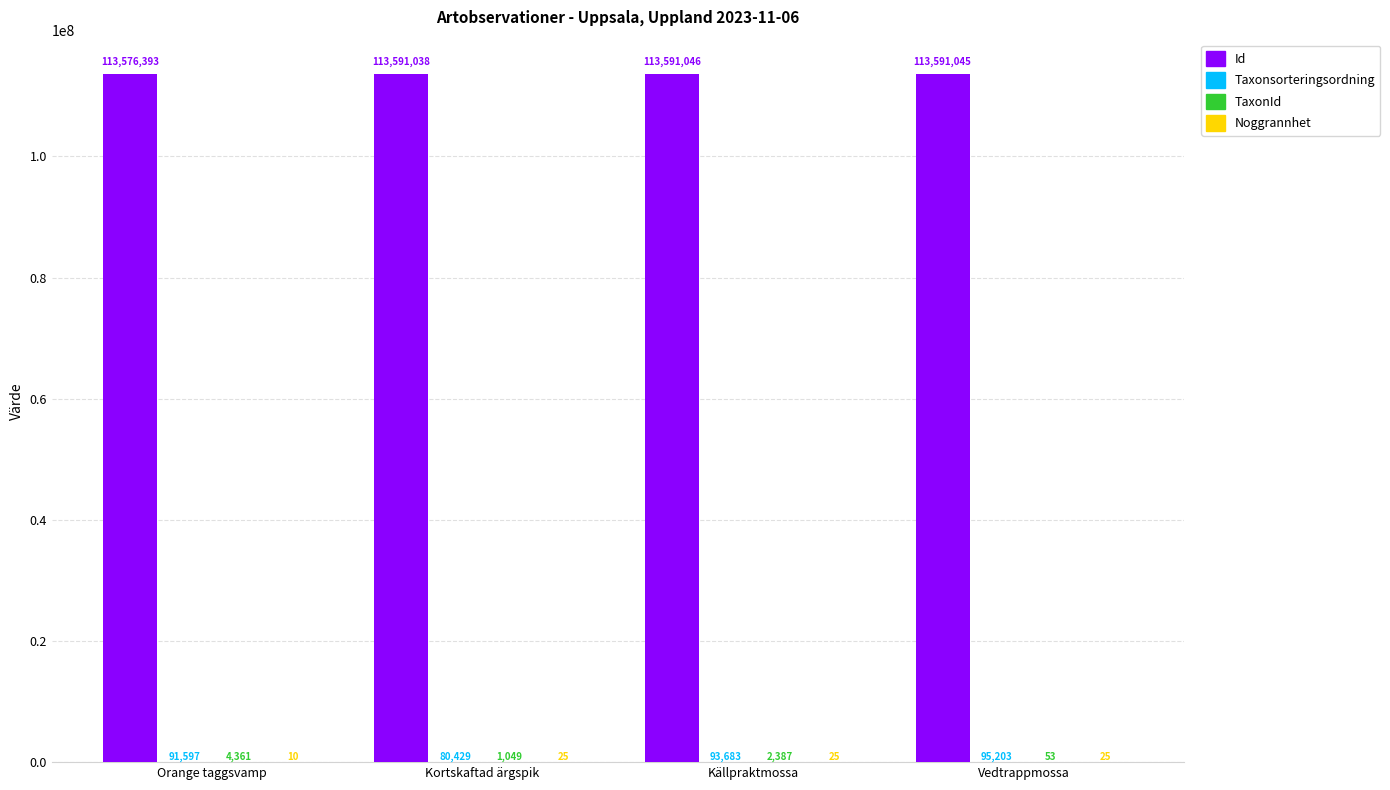

Between Orange taggsvamp and Vedtrappmossa, which series saw the biggest shift?

Id